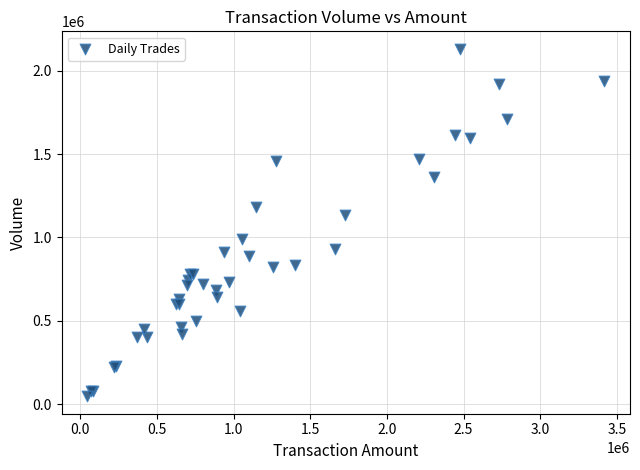

What Y value in the scatter plot is closest to 1089000?

1135000